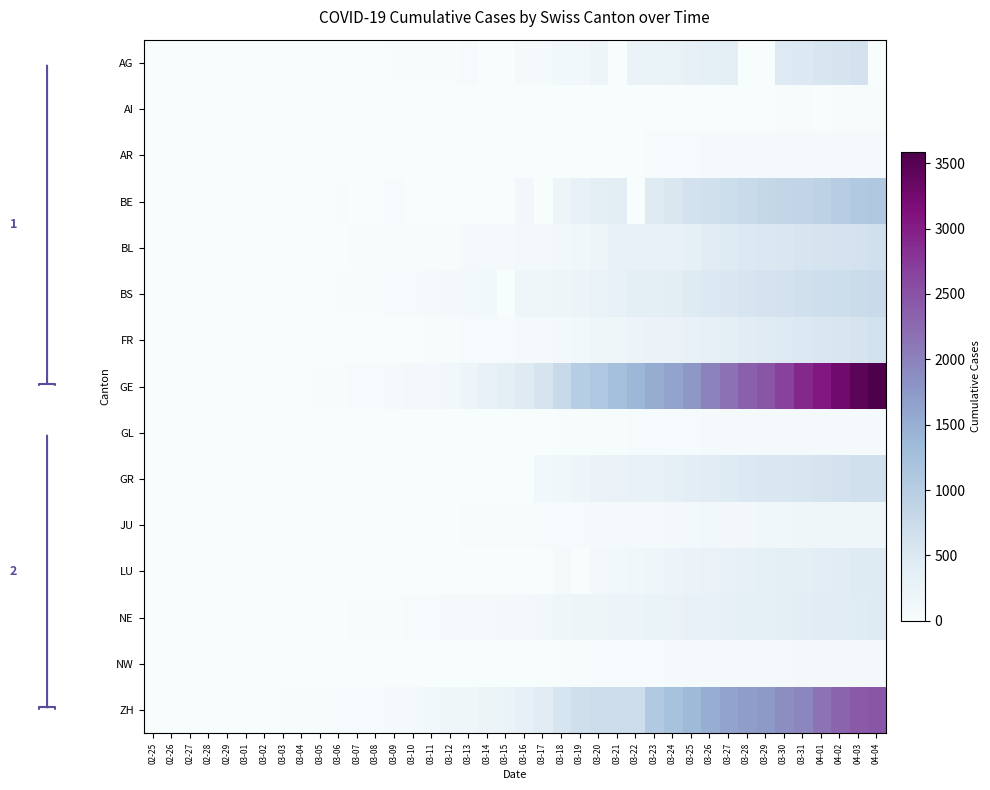

At which category does the chart reach its minimum across all series?

02-25